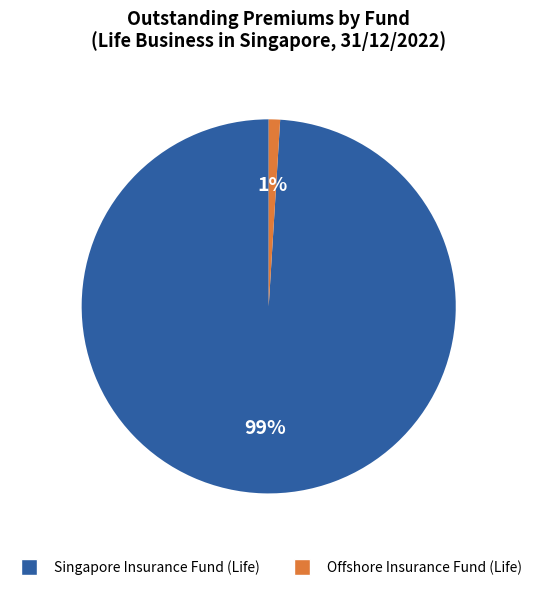

Is it true that Offshore Insurance Fund (Life) is 1% of the pie?

True